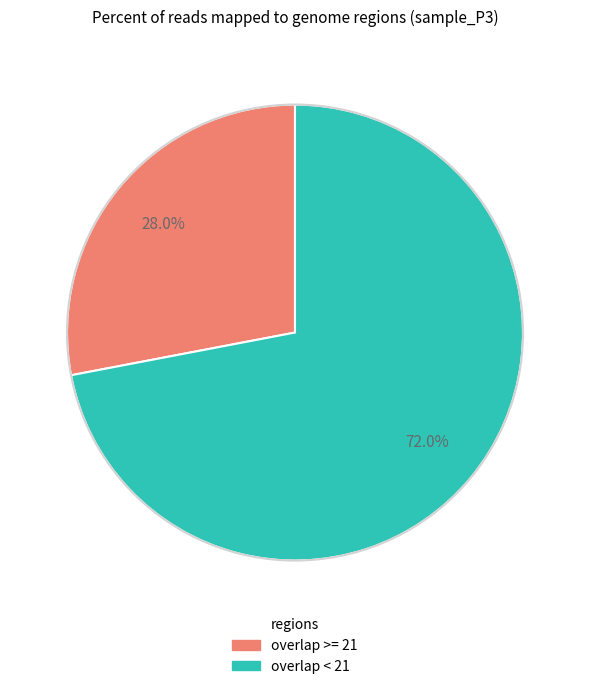

Is there a majority slice in this chart?

Yes